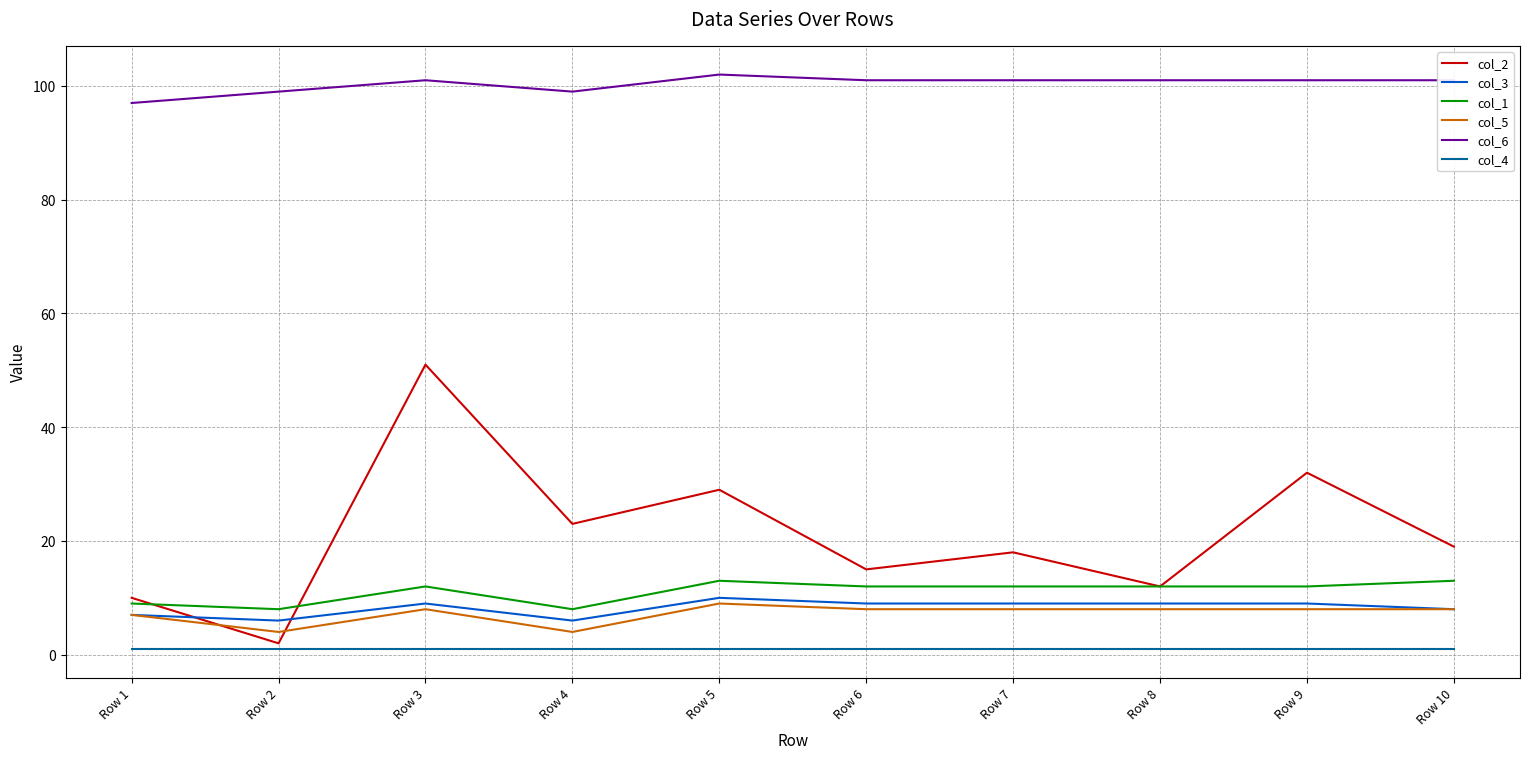

Reading left to right, list all the values displayed in this chart.

col_2: 10	2	51	23	29	15	18	12	32	19
col_3: 7	6	9	6	10	9	9	9	9	8
col_1: 9	8	12	8	13	12	12	12	12	13
col_5: 7	4	8	4	9	8	8	8	8	8
col_6: 97	99	101	99	102	101	101	101	101	101
col_4: 1	1	1	1	1	1	1	1	1	1